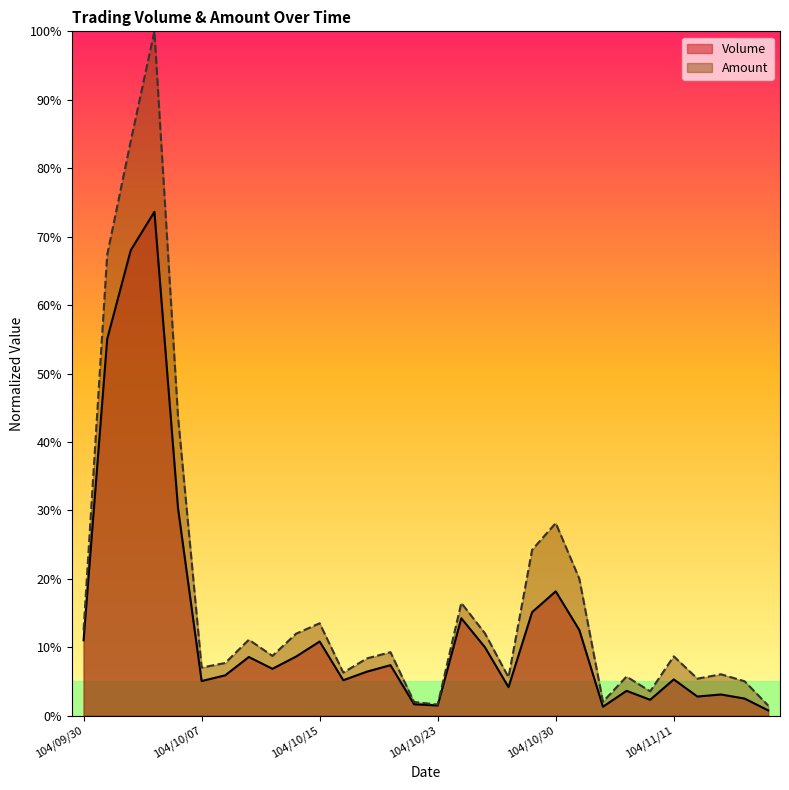

Reading left to right, what are all the values shown in this chart?

Volume: 104/09/30=11.0	104/10/01=55.0	104/10/02=68.0	104/10/05=73.6	104/10/06=30.3	104/10/07=5.1	104/10/08=5.9	104/10/12=8.6	104/10/13=6.9	104/10/14=8.6	104/10/15=10.8	104/10/16=5.2	104/10/19=6.4	104/10/20=7.4	104/10/21=1.7	104/10/23=1.5	104/10/26=14.2	104/10/27=10.0	104/10/28=4.2	104/10/29=15.1	104/10/30=18.2	104/11/02=12.5	104/11/05=1.3	104/11/06=3.6	104/11/10=2.3	104/11/11=5.3	104/11/12=2.8	104/11/16=3.1	104/11/17=2.5	104/11/23=0.8
Amount: 104/09/30=12.5	104/10/01=67.4	104/10/02=84.0	104/10/05=100.0	104/10/06=43.7	104/10/07=7.0	104/10/08=7.7	104/10/12=11.1	104/10/13=8.7	104/10/14=12.0	104/10/15=13.5	104/10/16=6.3	104/10/19=8.4	104/10/20=9.3	104/10/21=2.0	104/10/23=1.6	104/10/26=16.5	104/10/27=12.0	104/10/28=5.6	104/10/29=24.2	104/10/30=28.1	104/11/02=20.0	104/11/05=2.0	104/11/06=5.7	104/11/10=3.6	104/11/11=8.7	104/11/12=5.4	104/11/16=6.1	104/11/17=5.0	104/11/23=1.5